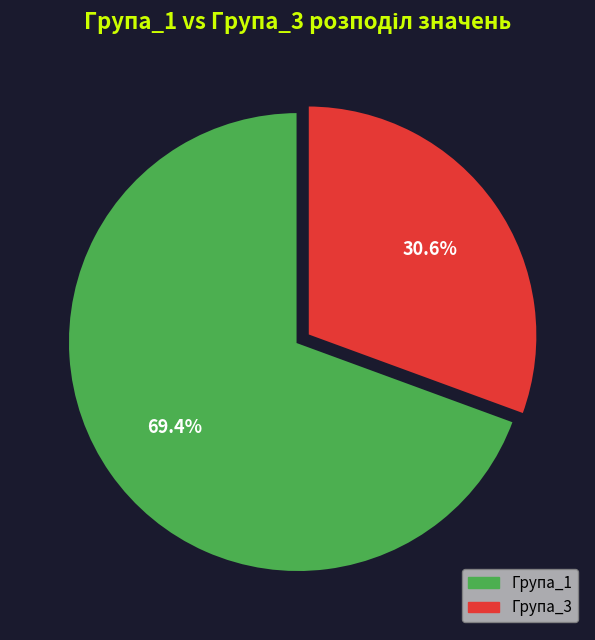

Is there a majority slice in this chart?

Yes